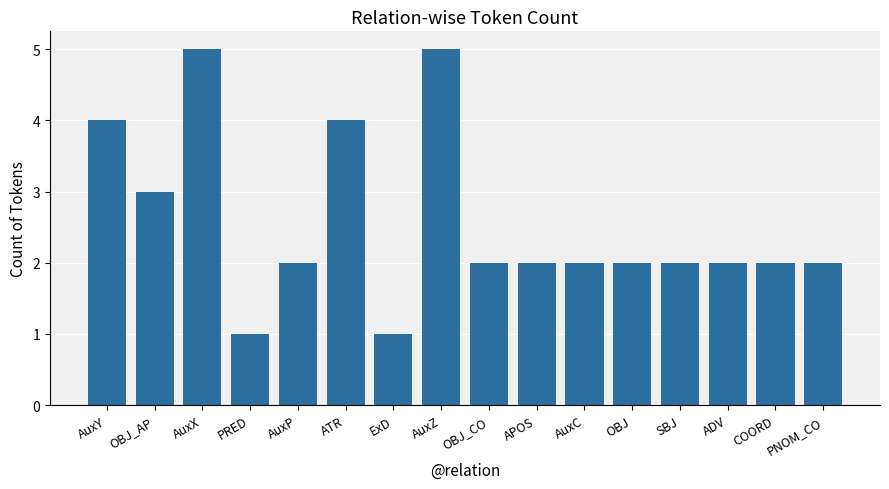

How many bars are there in total?

16